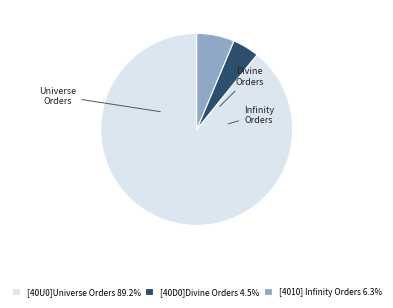

How many segments does this pie chart have?

3